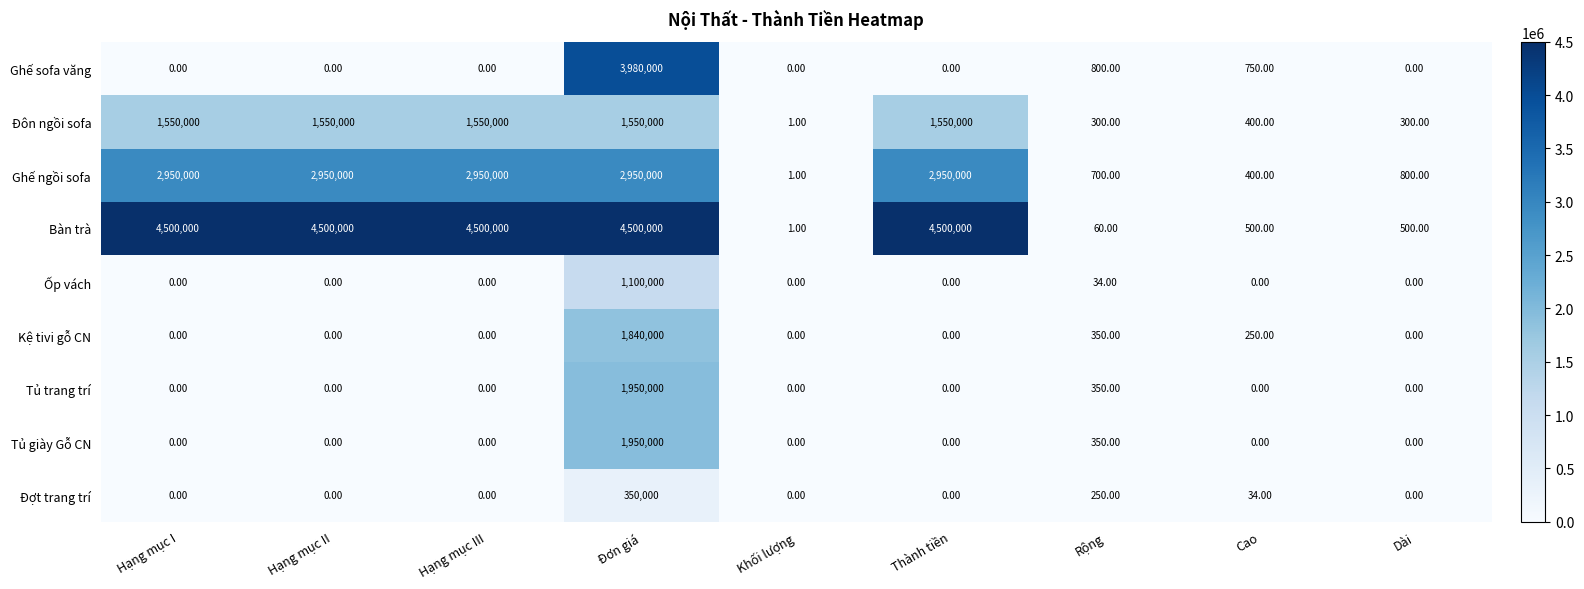

At how many categories does at least one series exceed 2437329?

5